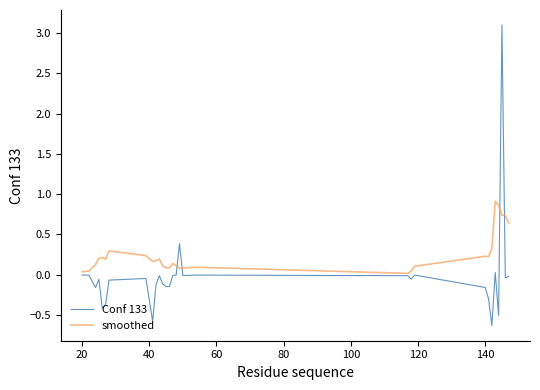

Which series has the largest total across all categories?

smoothed